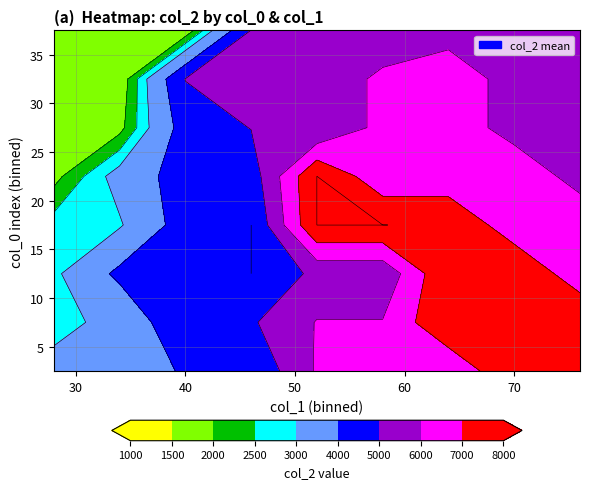

Rank the series at 5 from lowest to highest value.

3, 1, 0, 2